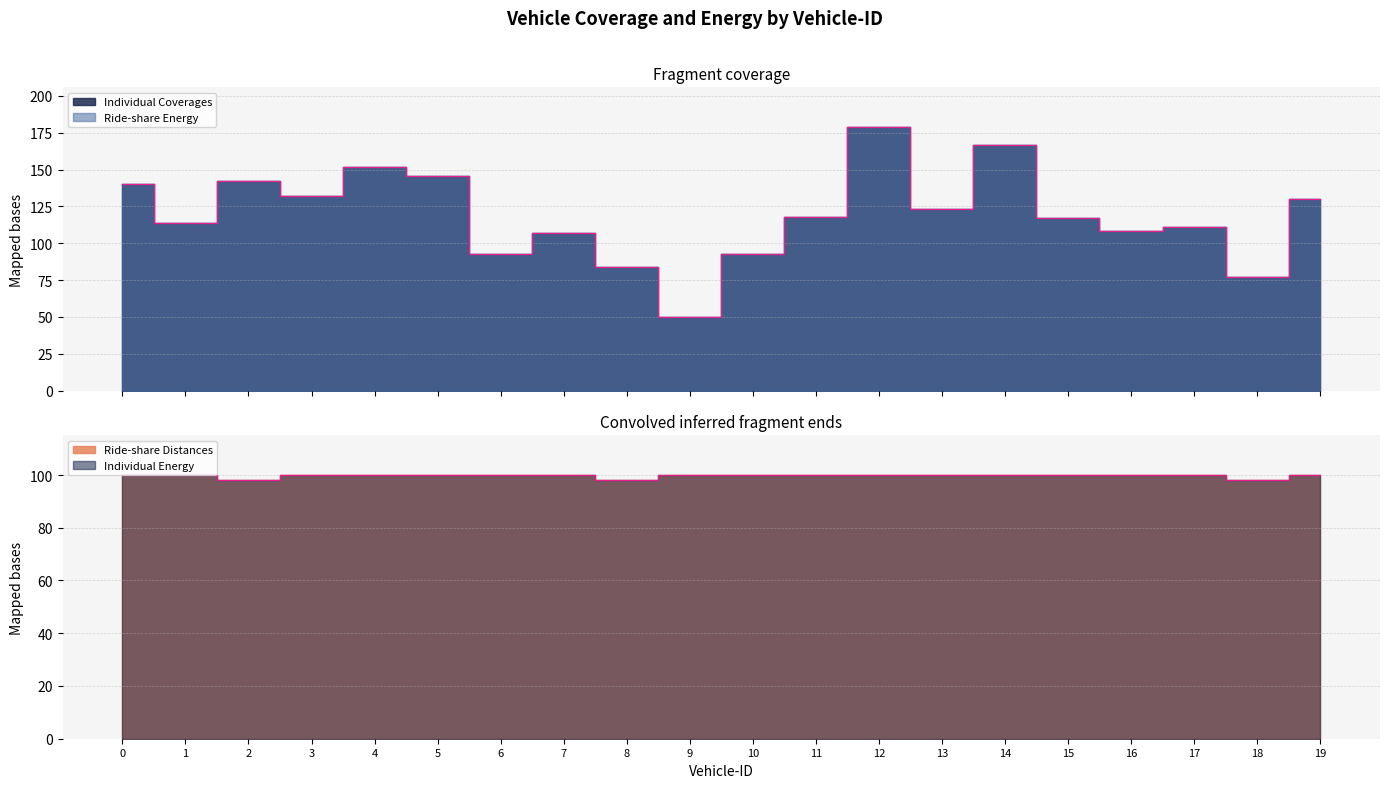

How many values in the Individual Coverages series are below 118?

10